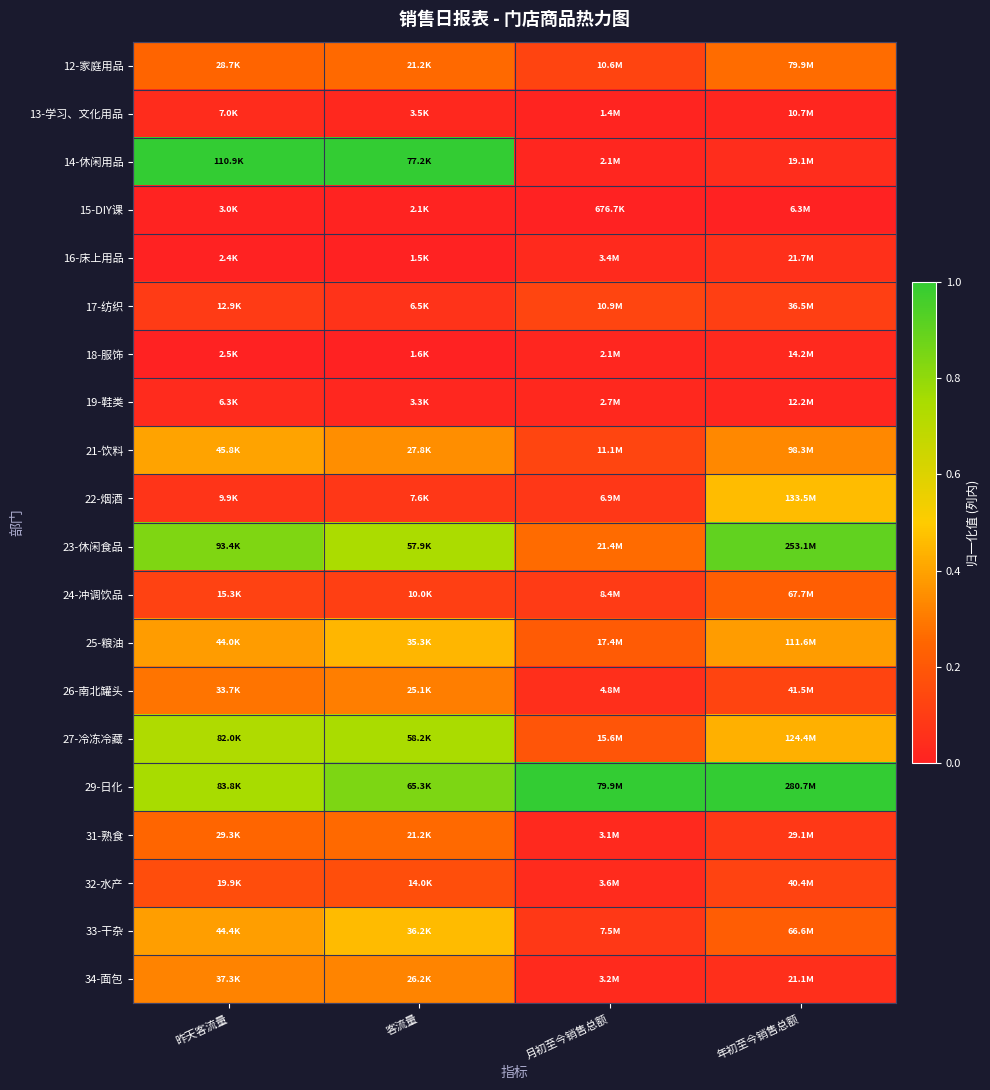

At which category is the sum across all series the highest?

客流量